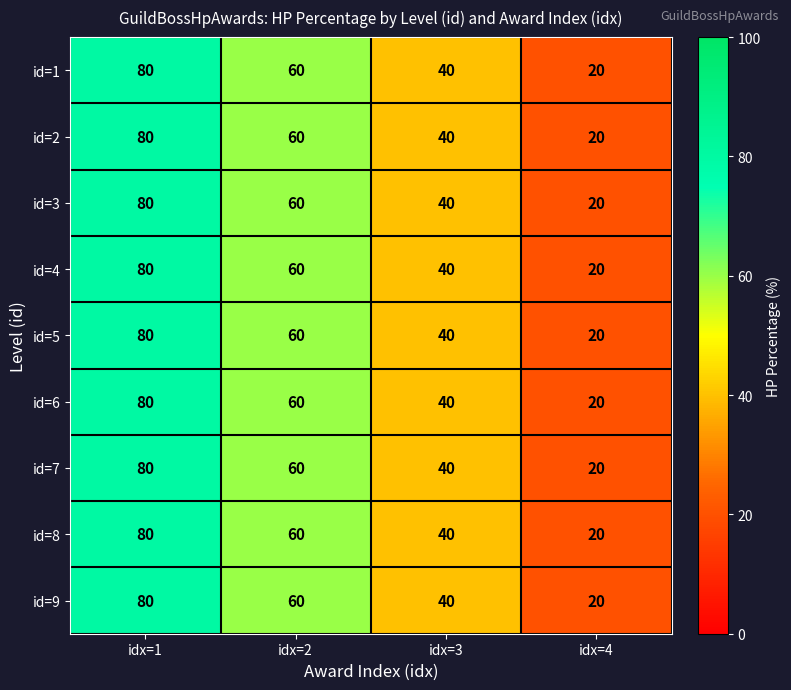

At which label does id=3 first exceed 60?

idx=1